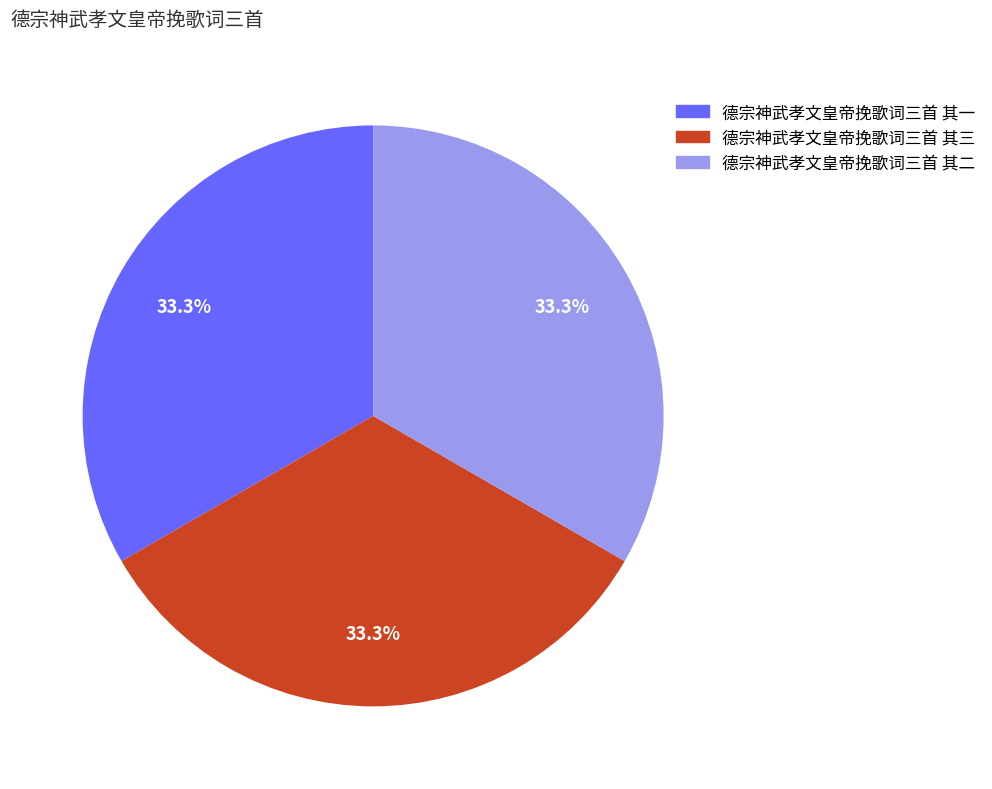

To the nearest percent, what is the combined percentage of 德宗神武孝文皇帝挽歌词三首 其二 and 德宗神武孝文皇帝挽歌词三首 其三?

67%